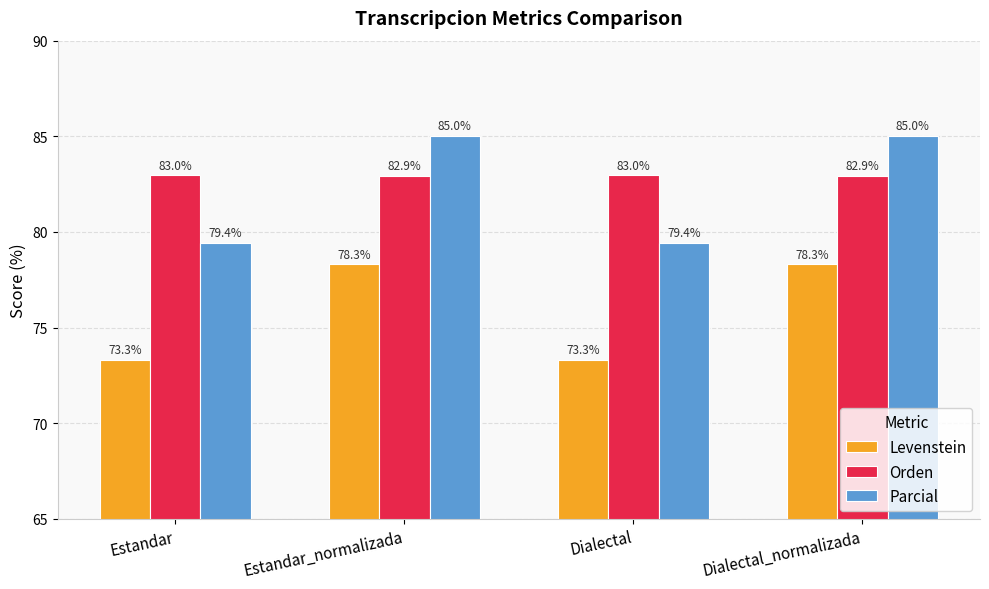

What is the label of the 2nd bar from the right?

Dialectal